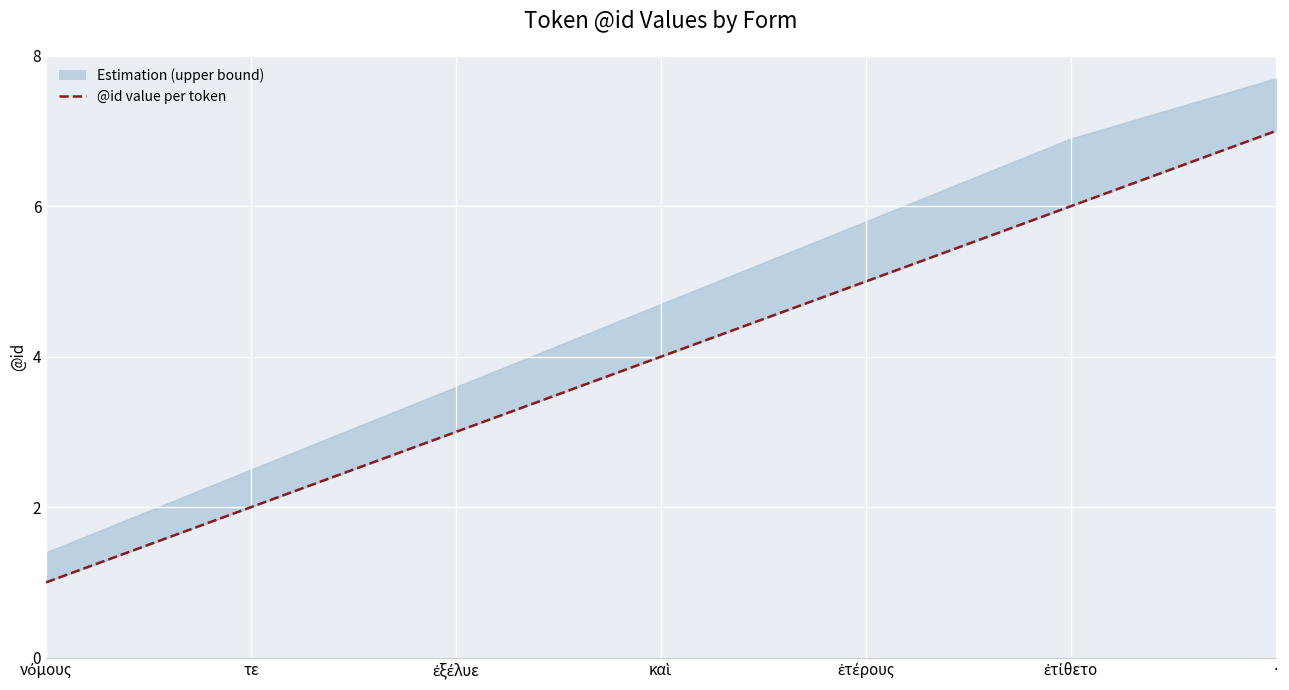

What is the value of the 5th point from the left?

5